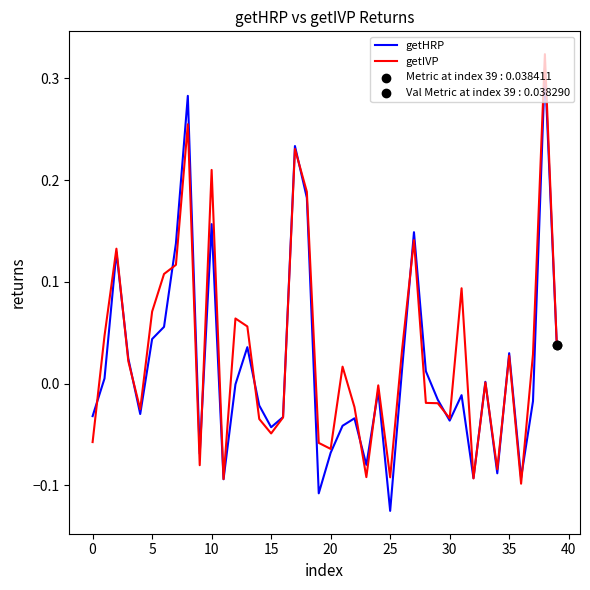

Does the chart have visible grid lines?

No